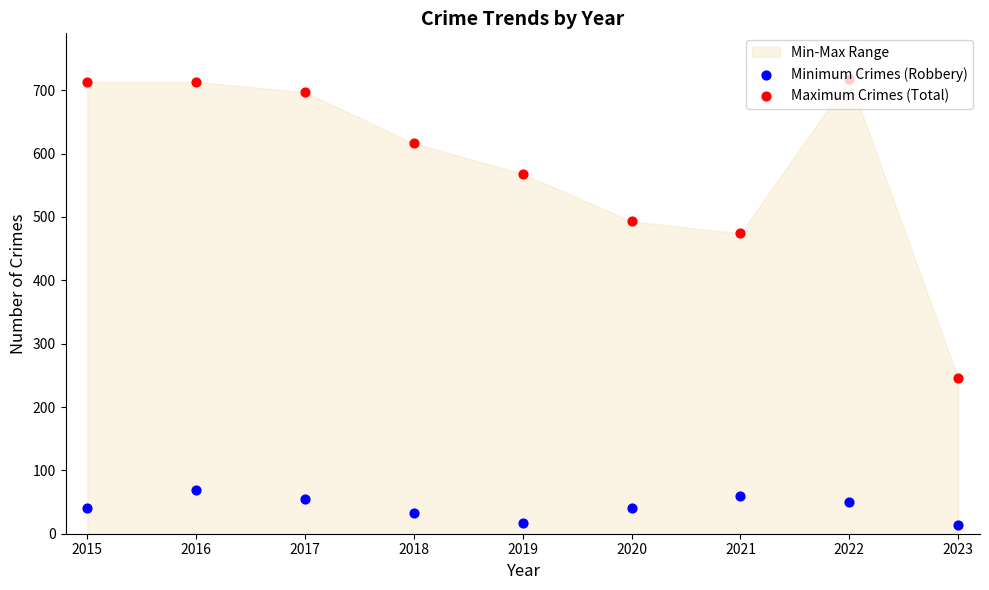

At which category is the sum across all series the highest?

2016